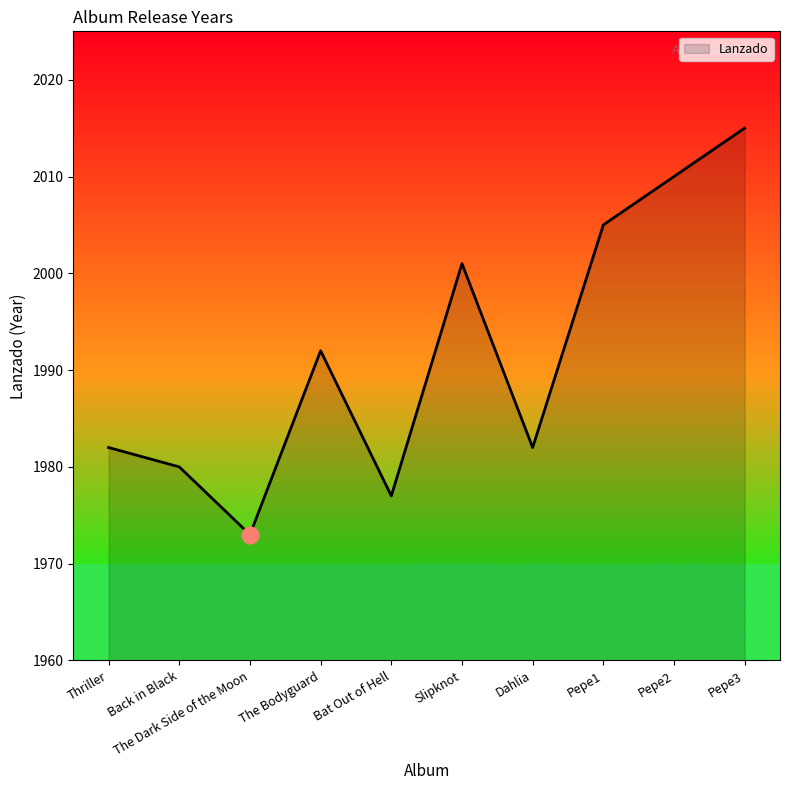

Where is the first local maximum?

The Bodyguard